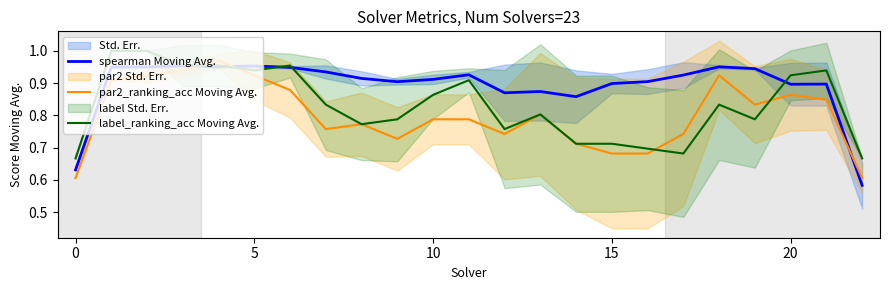

Where is spearman Moving Avg. nearest to the value 0?

22